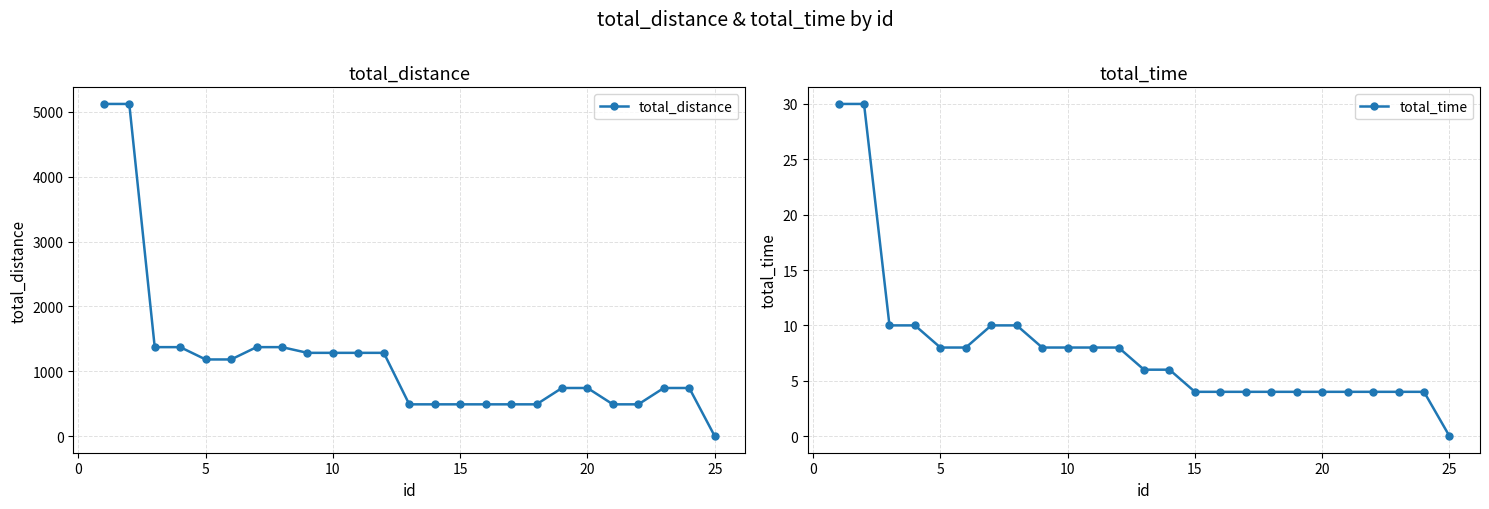

Is it true that total_time equals 8 at 10?

True